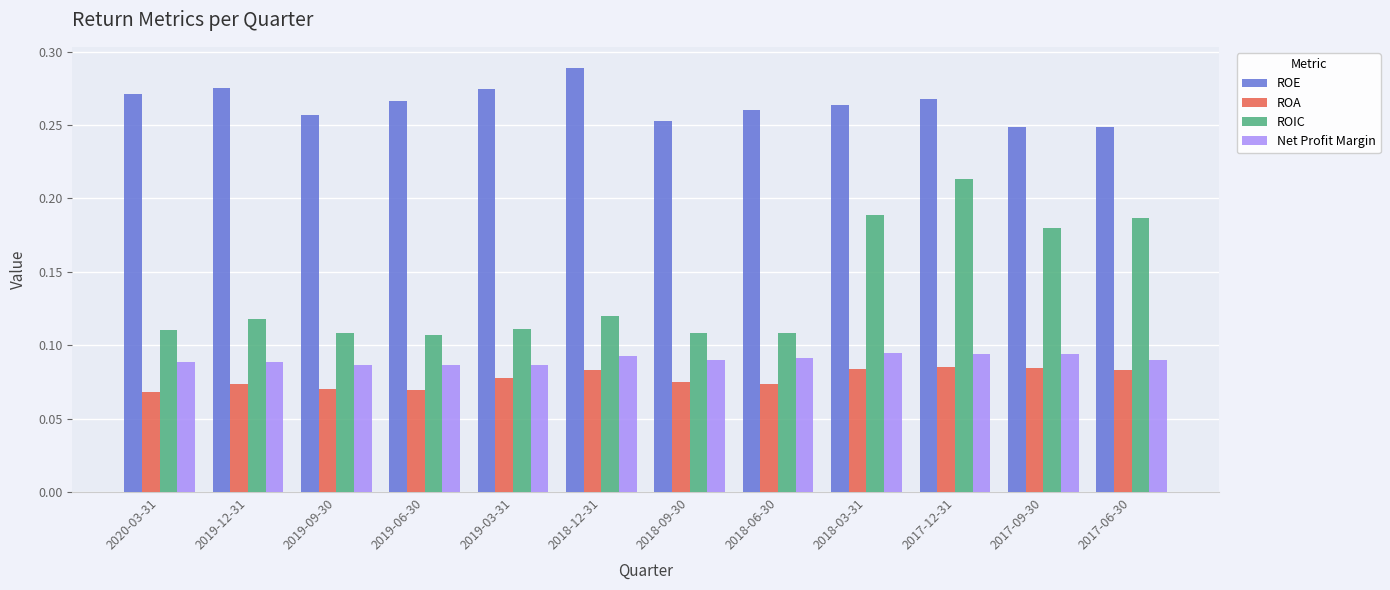

At which category is the sum across all series the highest?

2017-12-31